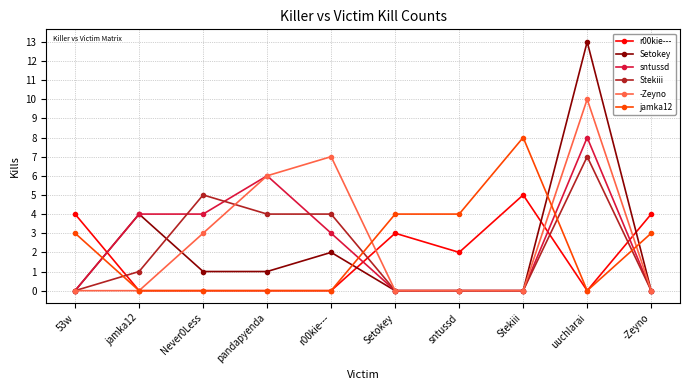

What is the sum of the r00kie--- values at sntussd and Stekiii?

7